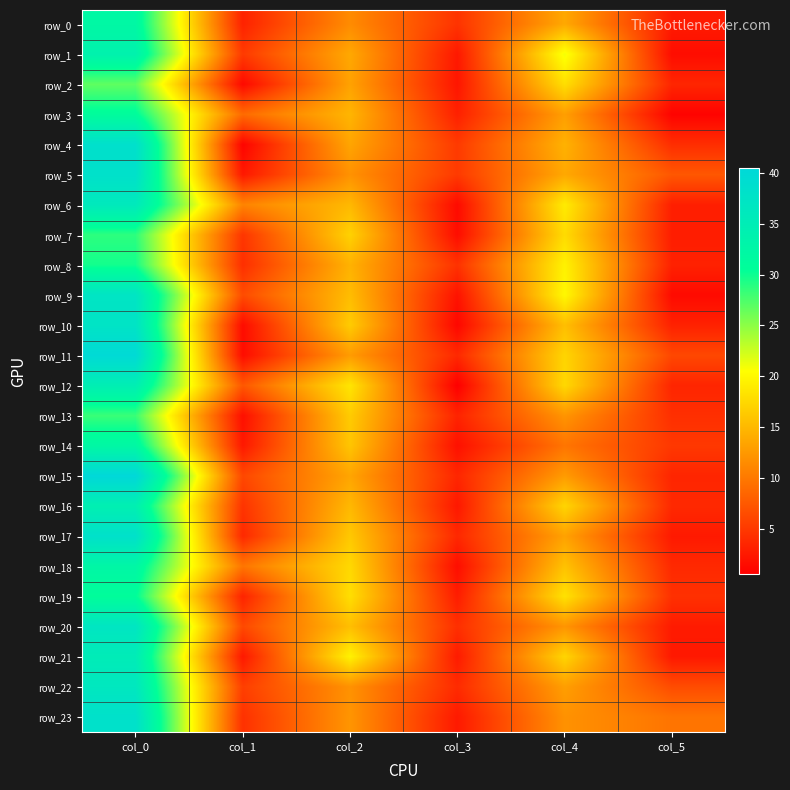

What is the difference between the maximum and minimum values in the row_12 series?

34.2